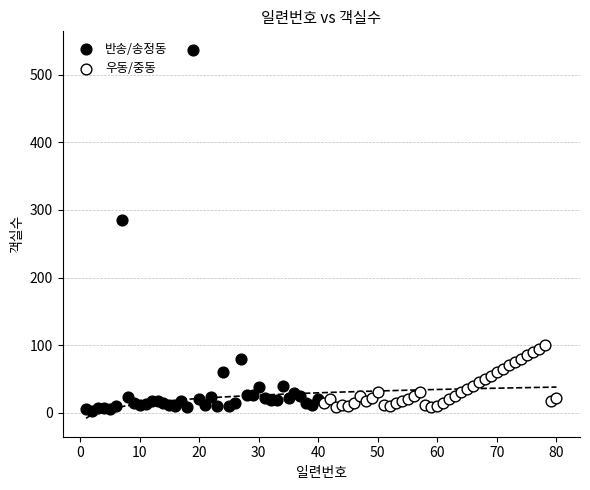

Which series reaches the maximum Y coordinate?

반송/송정동